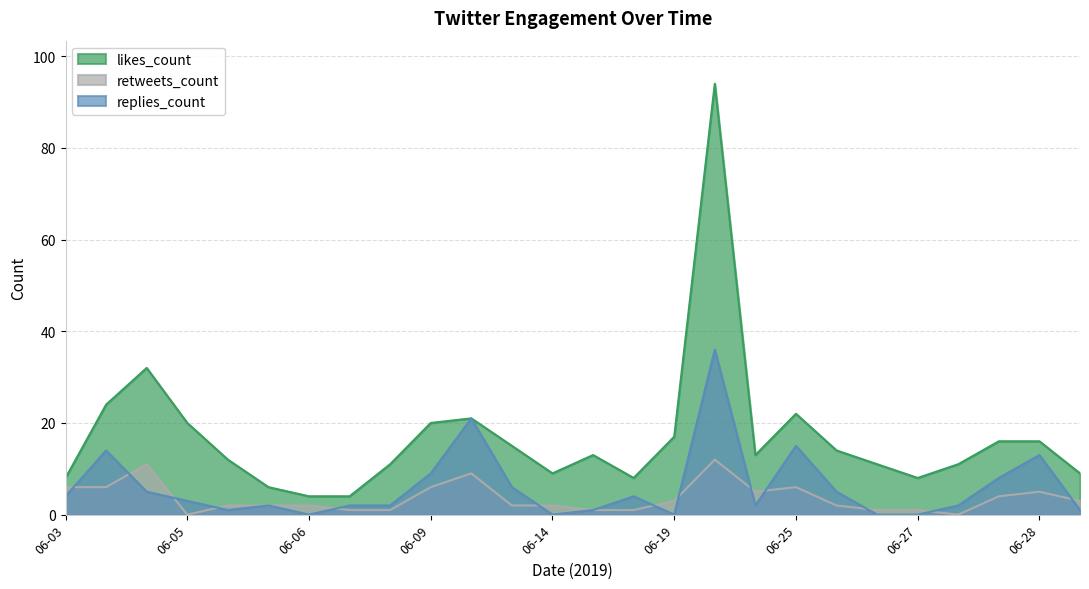

Reading left to right, list all the values displayed in this chart.

likes_count: 8	24	32	20	12	6	4	4	11	20	21	15	9	13	8	17	94	13	22	14	11	8	11	16	16	9
retweets_count: 6	6	11	0	2	2	2	1	1	6	9	2	2	1	1	3	12	5	6	2	1	1	0	4	5	3
replies_count: 4	14	5	3	1	2	0	2	2	9	21	6	0	1	4	0	36	2	15	5	0	0	2	8	13	1